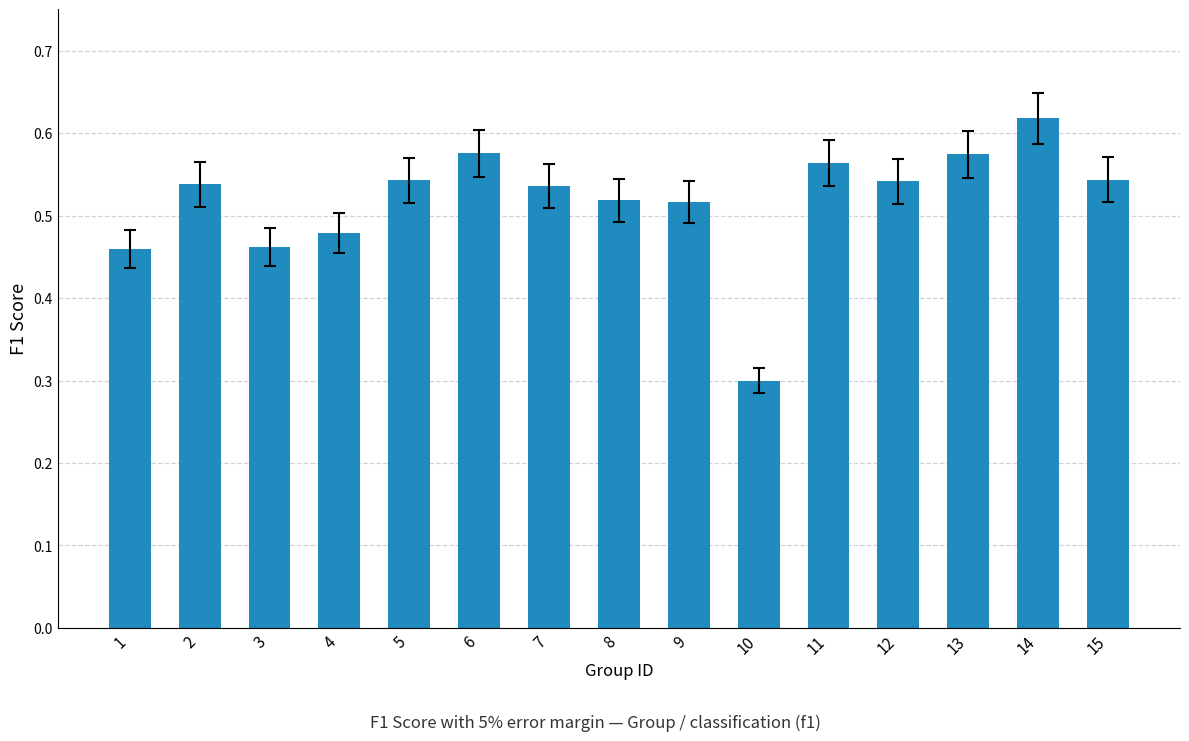

True or false: the data shows 0.3 at 11.

False